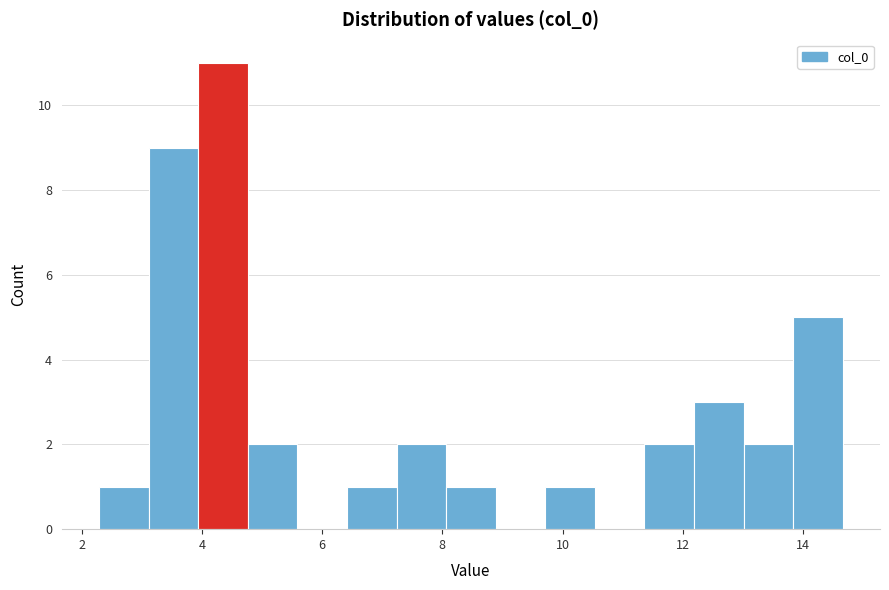

Reading left to right, transcribe this chart: for each bar, give the range it covers on the x-axis and its height. Neither the bar edges nor the heights are printed on the chart, so give them approximately, as read against the axes.

2.2 to 3.2: 1
3.2 to 4.0: 9
4.0 to 4.8: 11
4.8 to 5.6: 2
5.6 to 6.4: 0
6.4 to 7.2: 1
7.2 to 8.0: 2
8.0 to 8.8: 1
8.8 to 9.8: 0
9.8 to 10.6: 1
10.6 to 11.4: 0
11.4 to 12.2: 2
12.2 to 13.0: 3
13.0 to 13.8: 2
13.8 to 14.6: 5